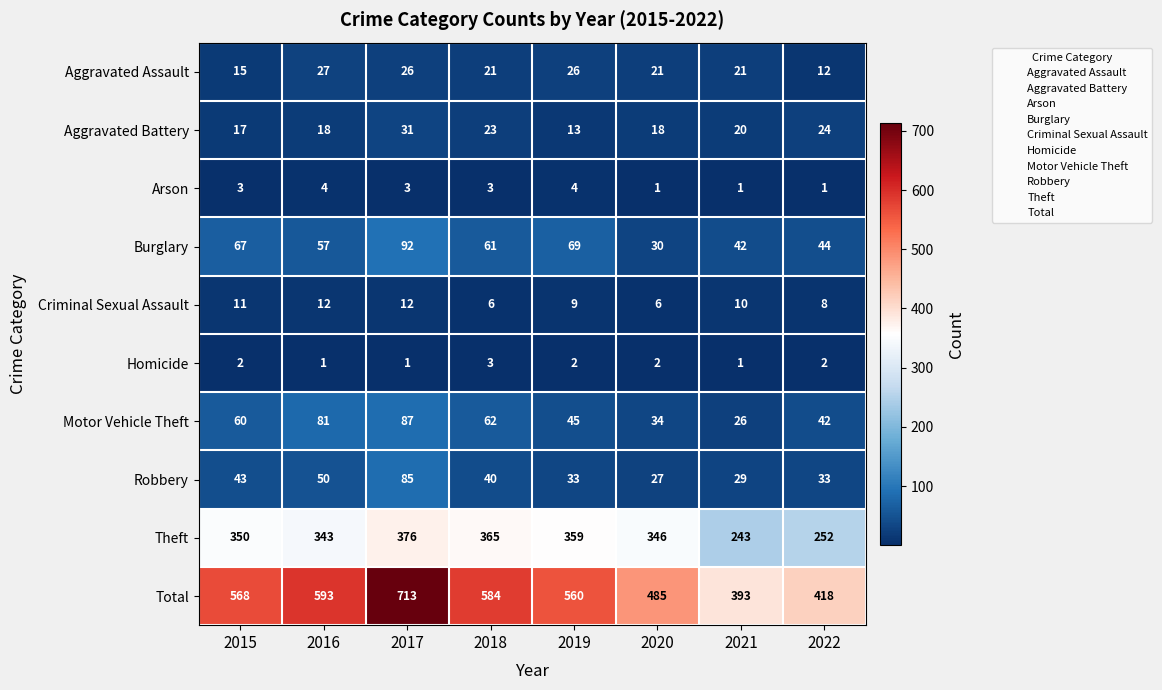

What is the total value across all series at 2016?

1186